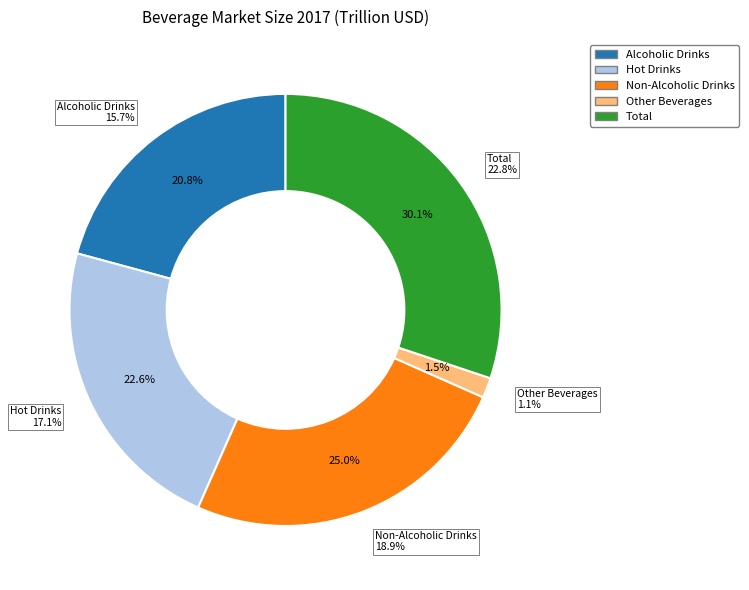

Between Hot Drinks and Other Beverages, which is larger?

Hot Drinks